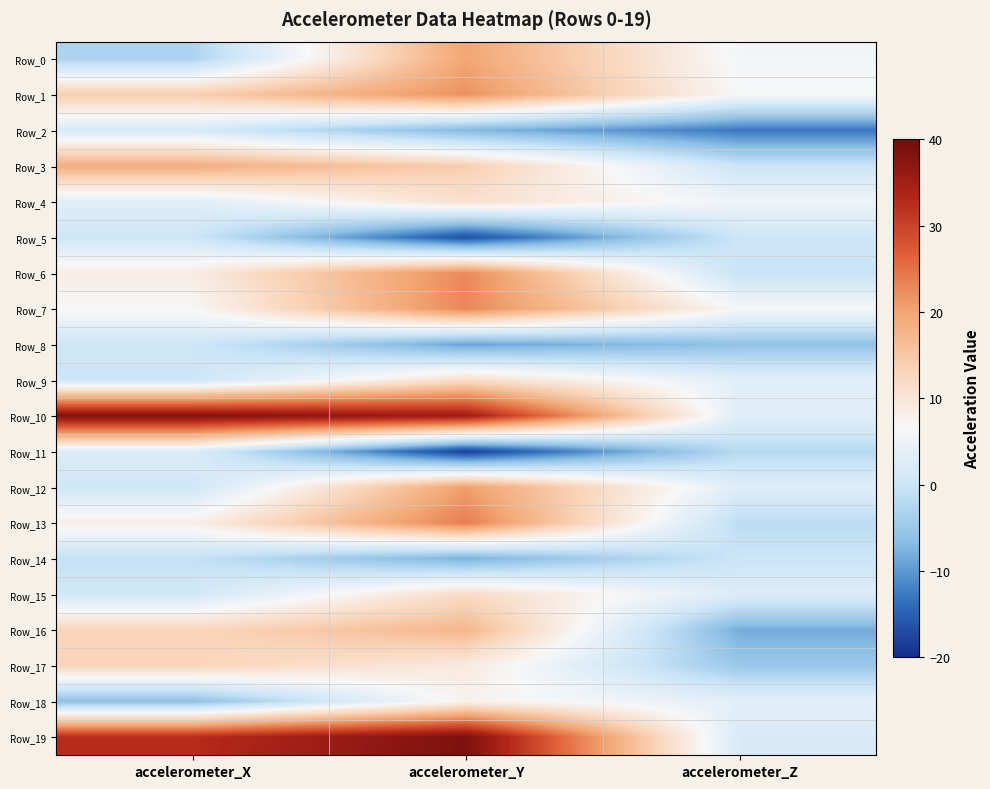

At which category is the sum across all series the highest?

accelerometer_Y